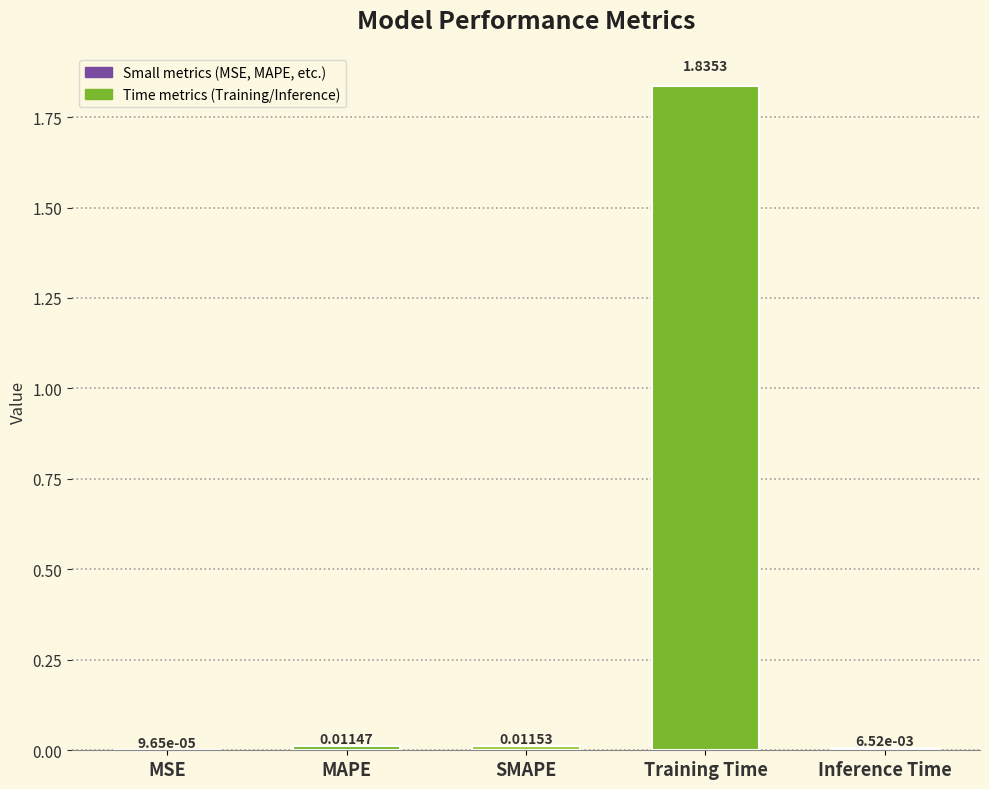

What is the sum of all values?

1.9